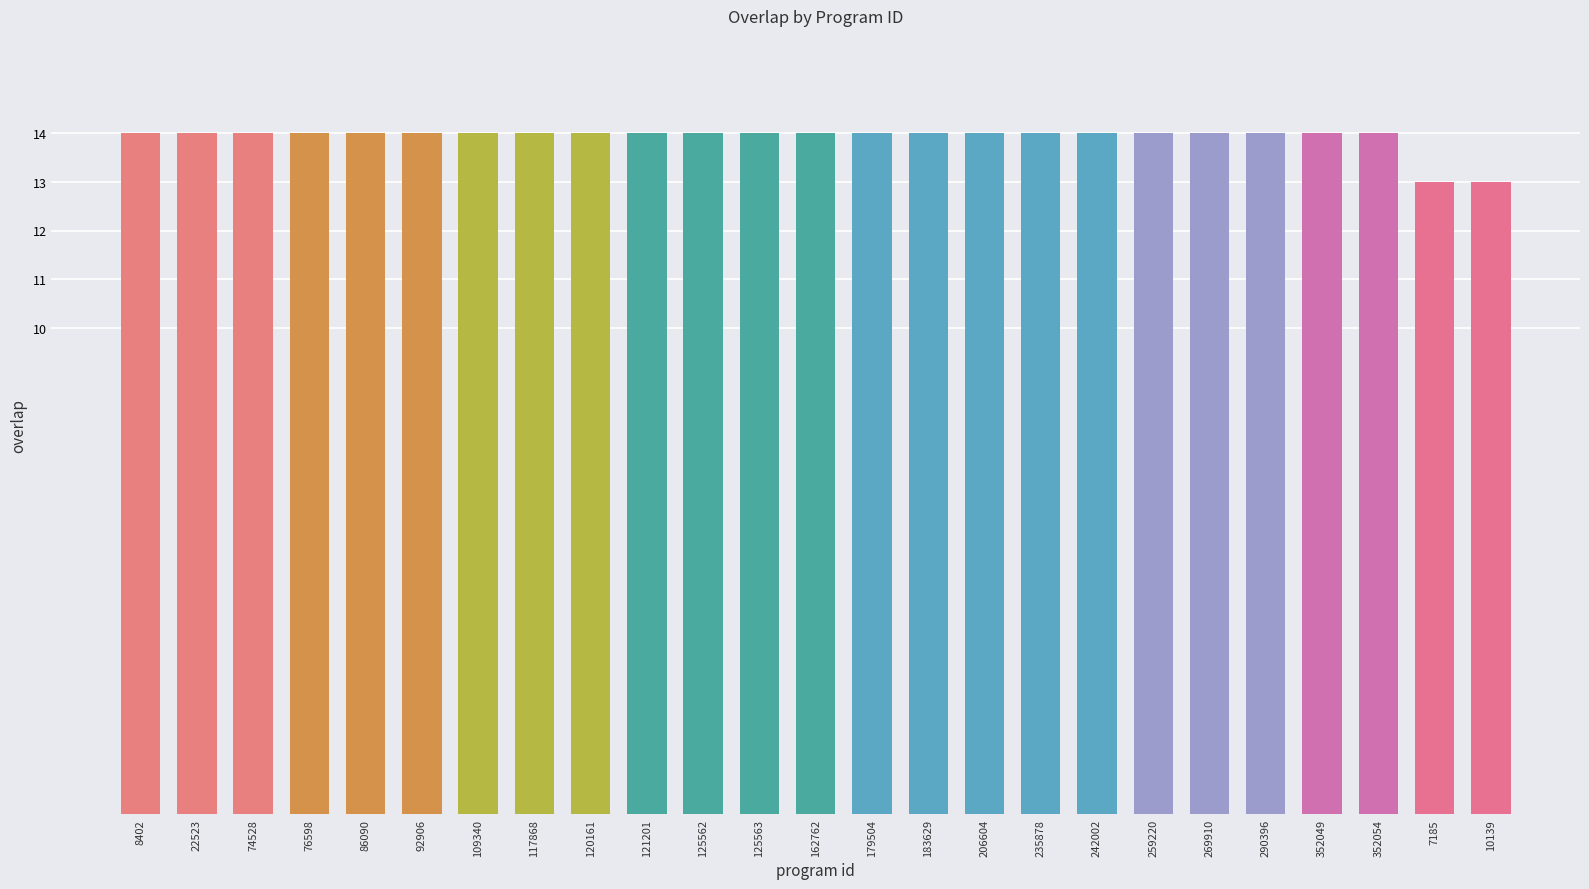

Are the bars grouped side by side (vs. stacked)?

No